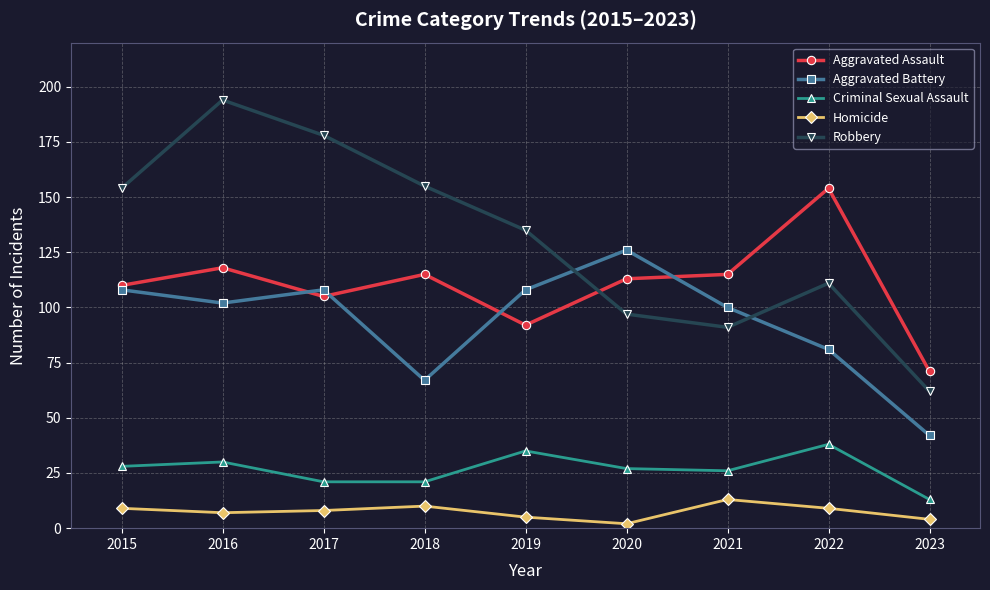

Is it true that Aggravated Battery equals 42 at 2022?

False